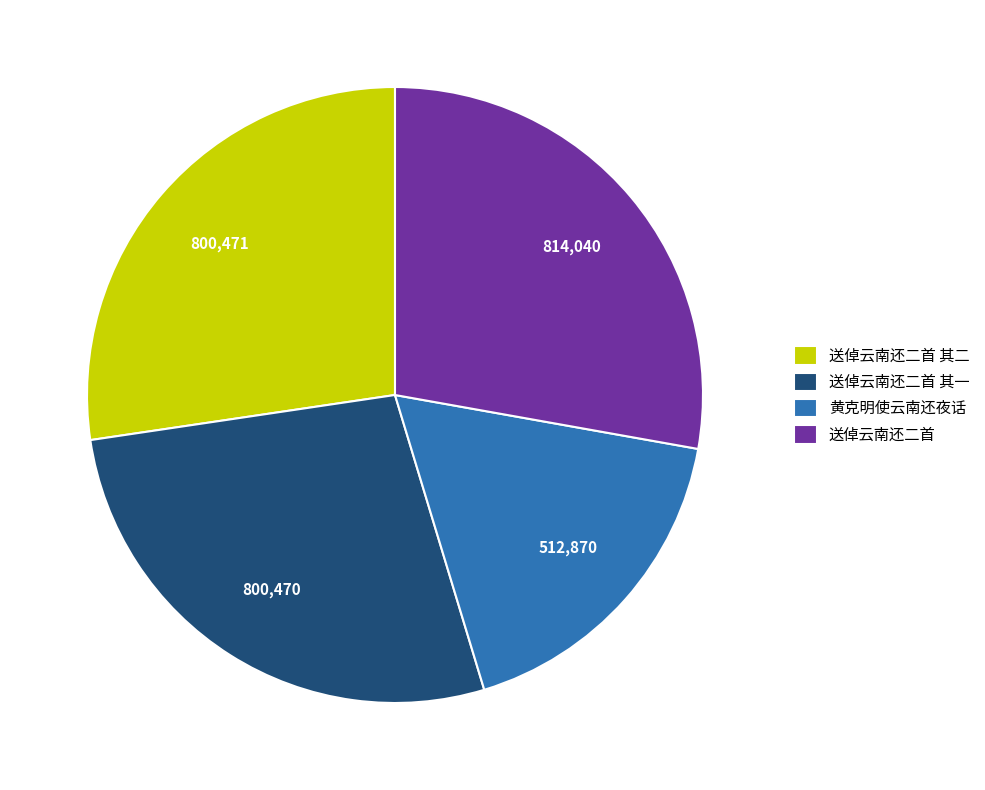

Is there any slice that represents more than half of the pie?

No